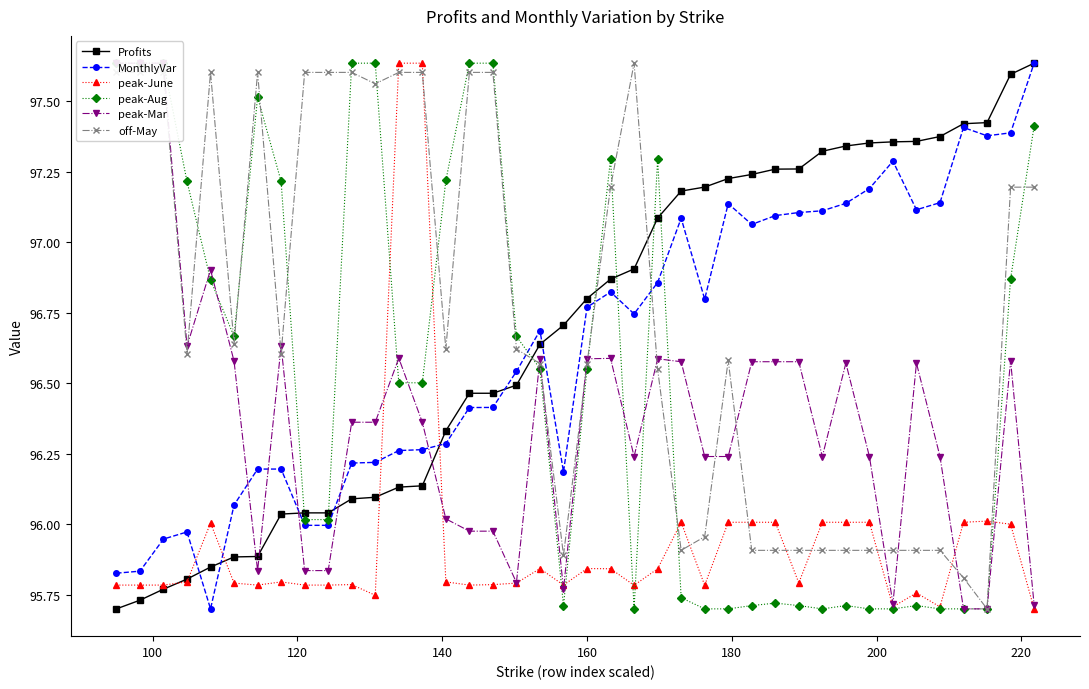

True or false: off-May has more than 2 interior local peaks.

True